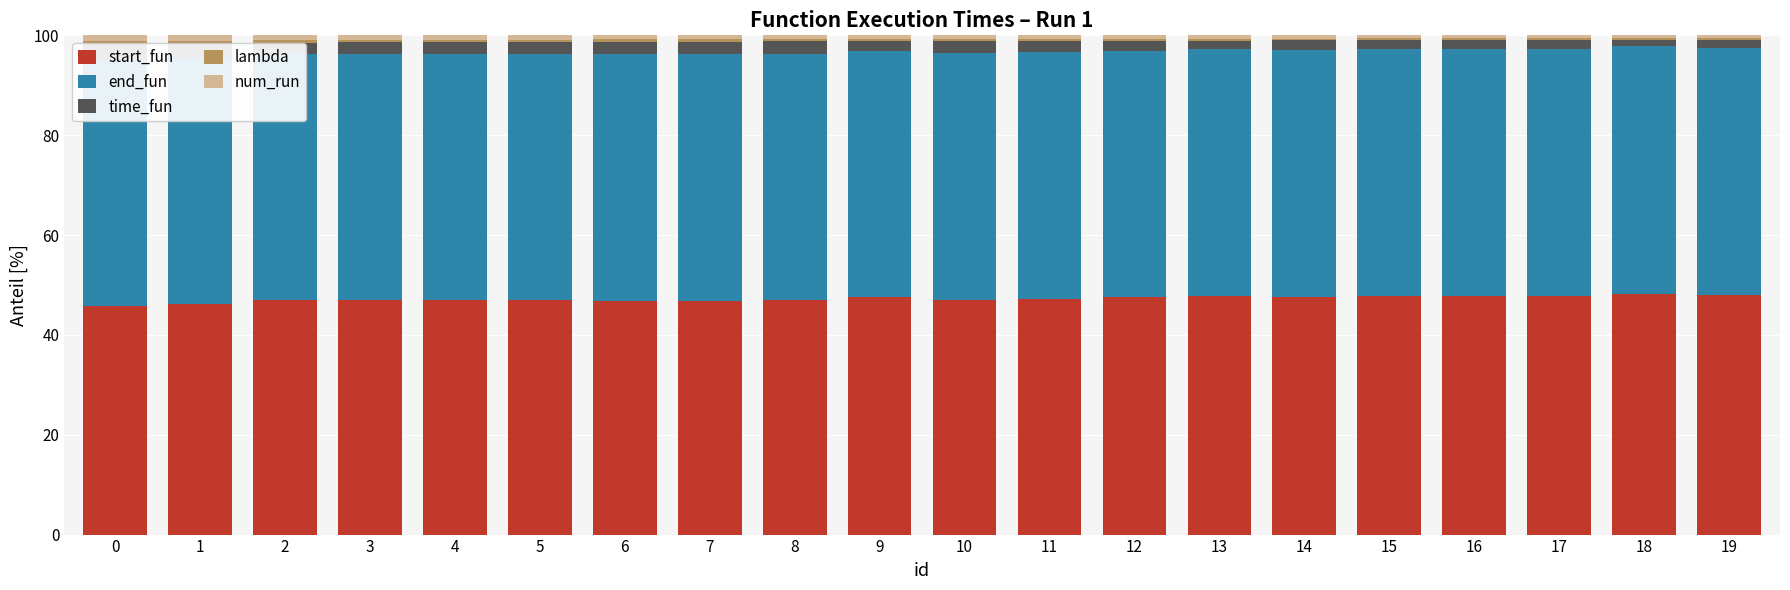

Which series has the largest range (max minus min)?

start_fun